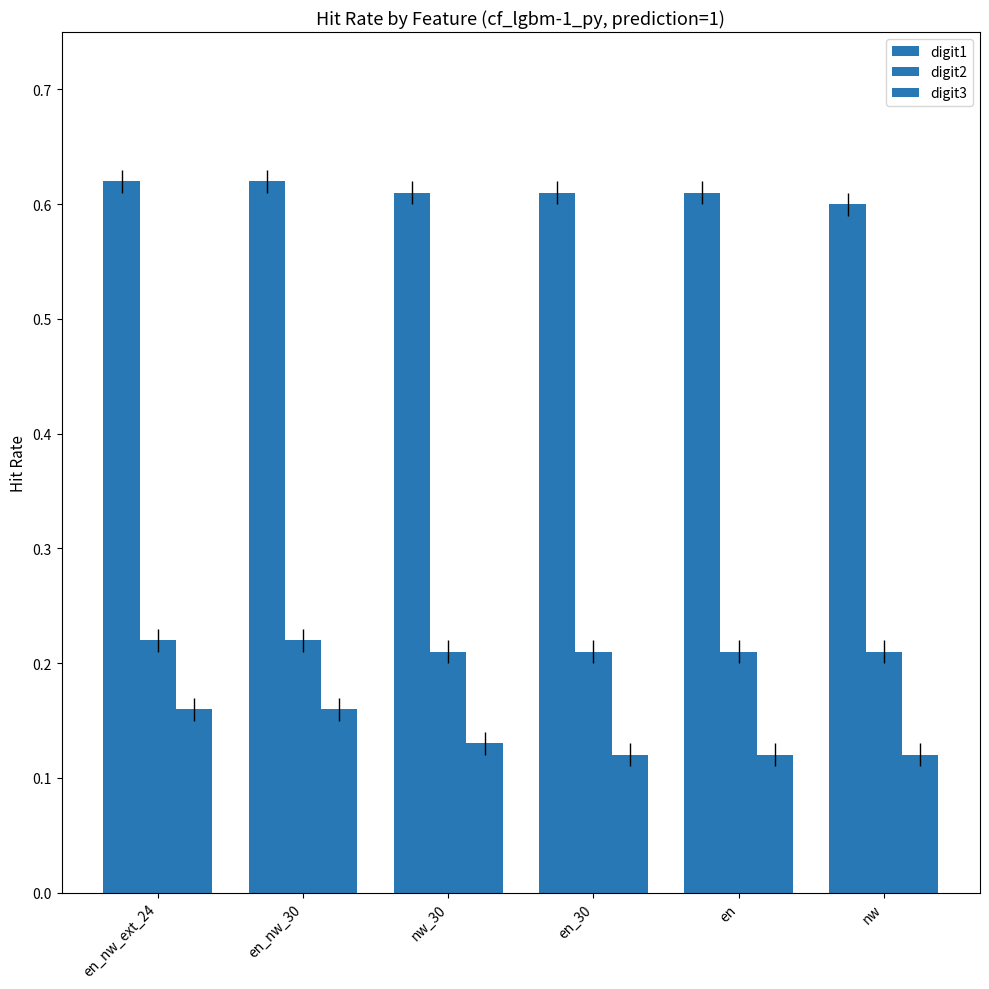

The digit3 series shows 0.1 at en. True or false?

True